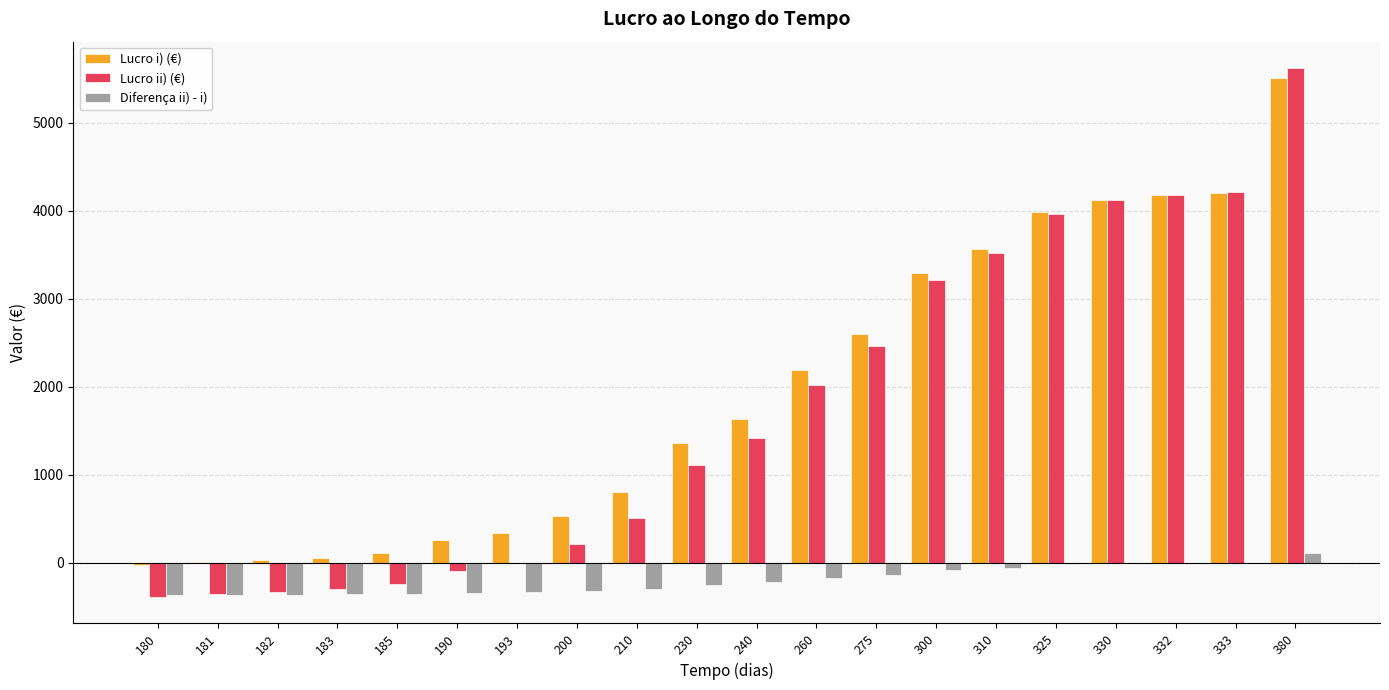

Does the chart contain stacked bars?

No